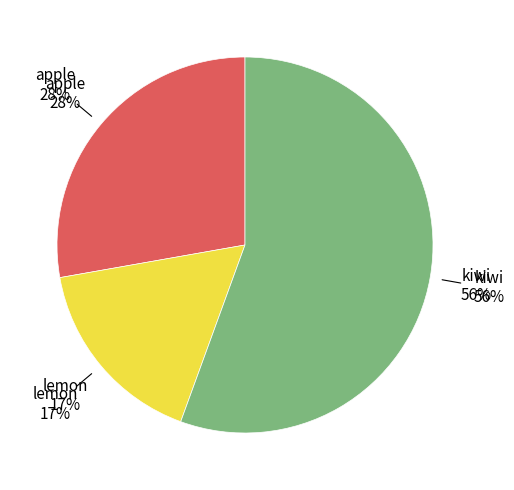

What is the total percentage of kiwi and apple?

83.3%